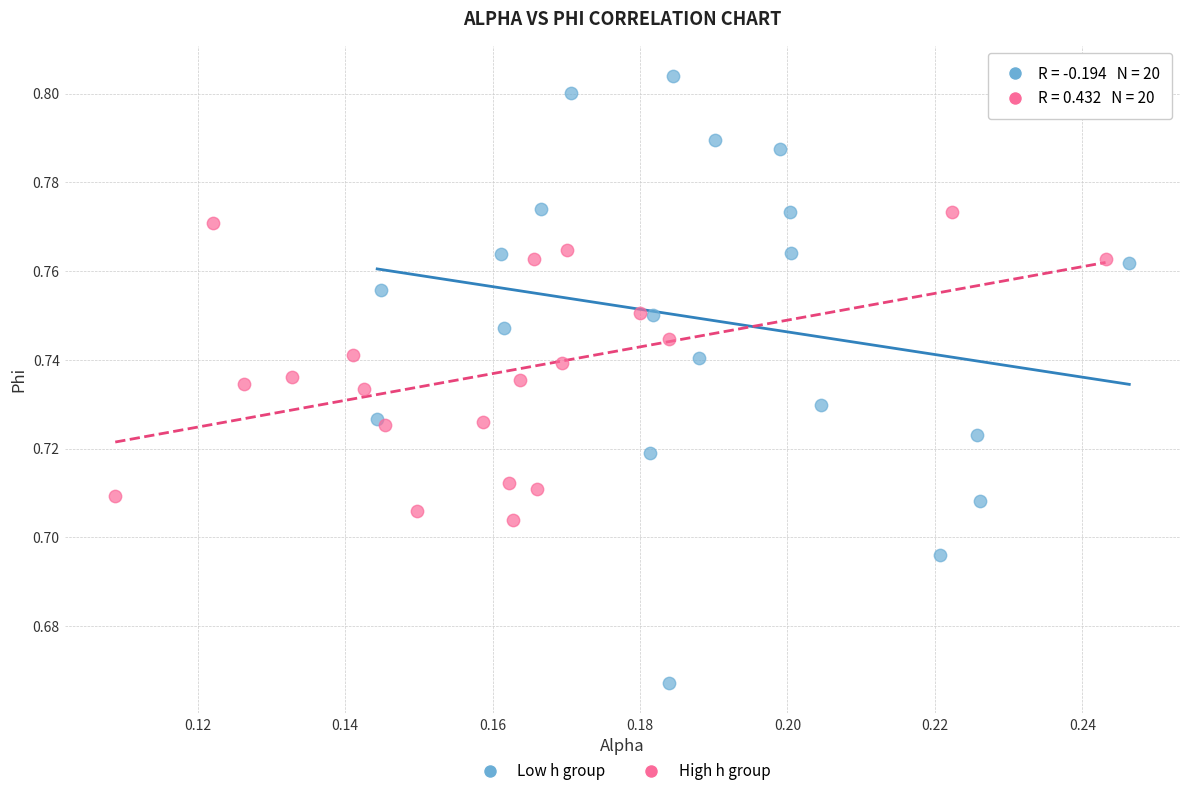

Which series contains the highest Y value?

Low h group